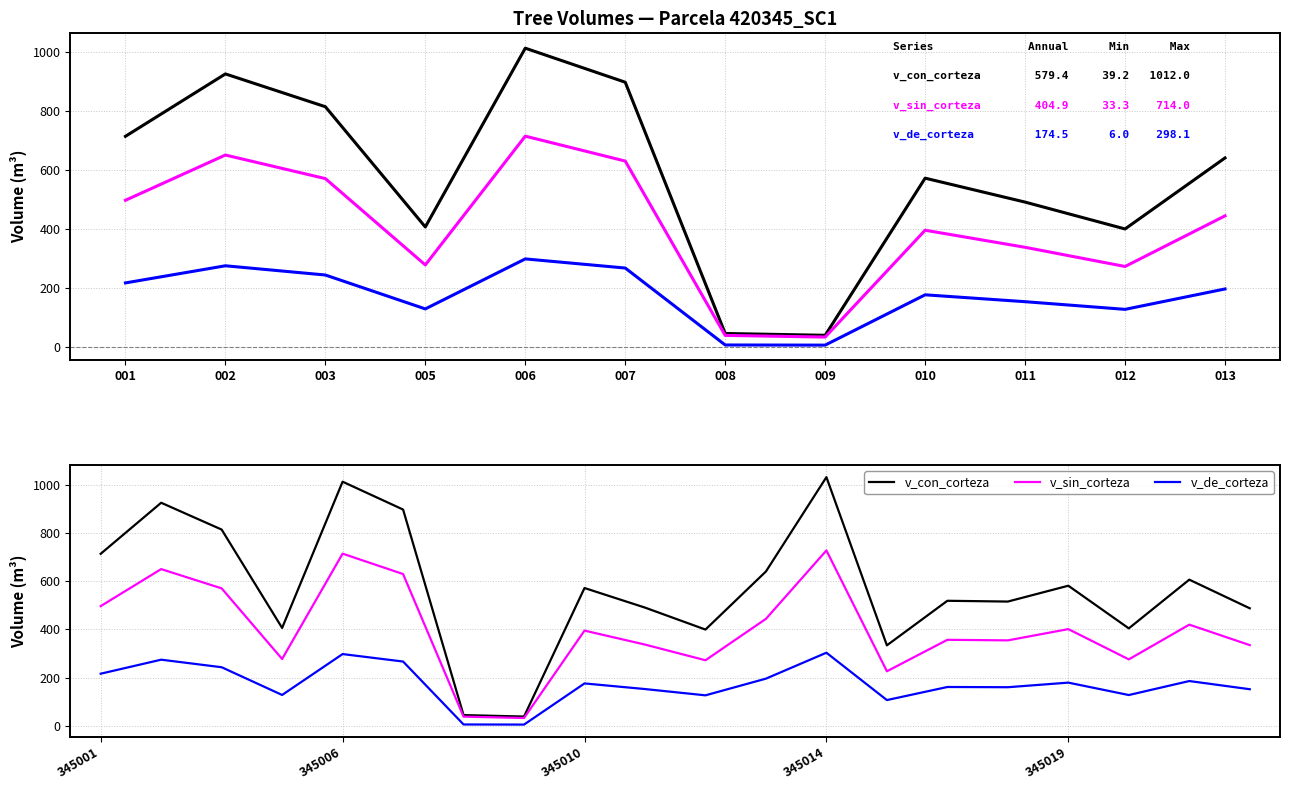

At which label does v_sin_corteza first exceed 395?

345001